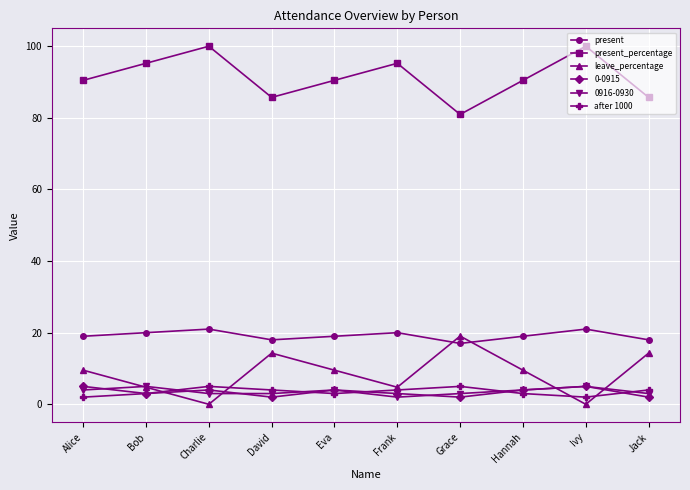

What is the difference between the maximum and minimum values in the present series?

4.0